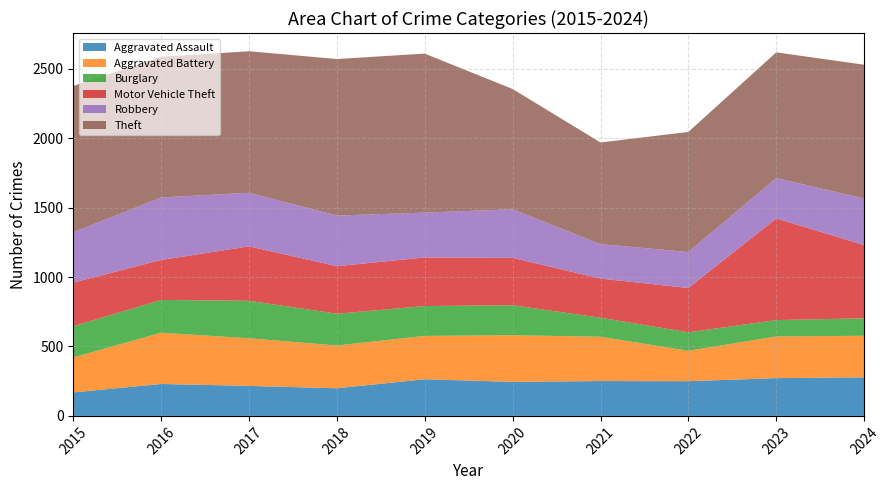

Reading left to right, transcribe all the data shown in this chart.

Aggravated Assault: 169	230	216	199	264	245	251	250	272	278
Aggravated Battery: 252	369	343	308	312	336	319	219	300	299
Burglary: 225	236	270	229	215	216	137	133	118	126
Motor Vehicle Theft: 314	288	392	342	350	341	282	319	732	527
Robbery: 362	450	386	365	323	350	248	259	291	335
Theft: 1054	1013	1019	1127	1145	866	732	865	905	964